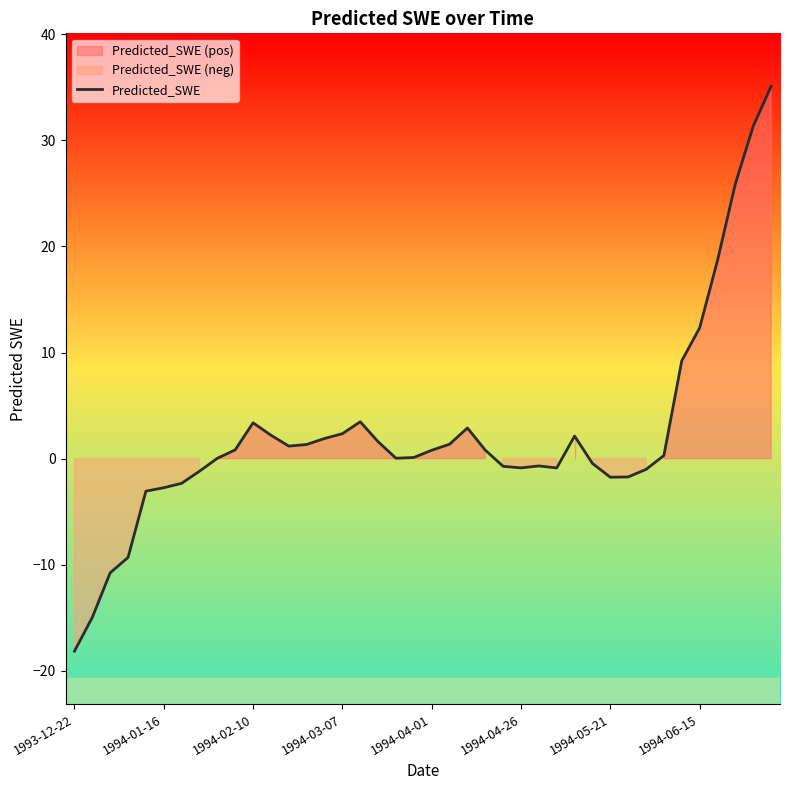

Which label corresponds to the smallest value in the chart?

1993-12-22